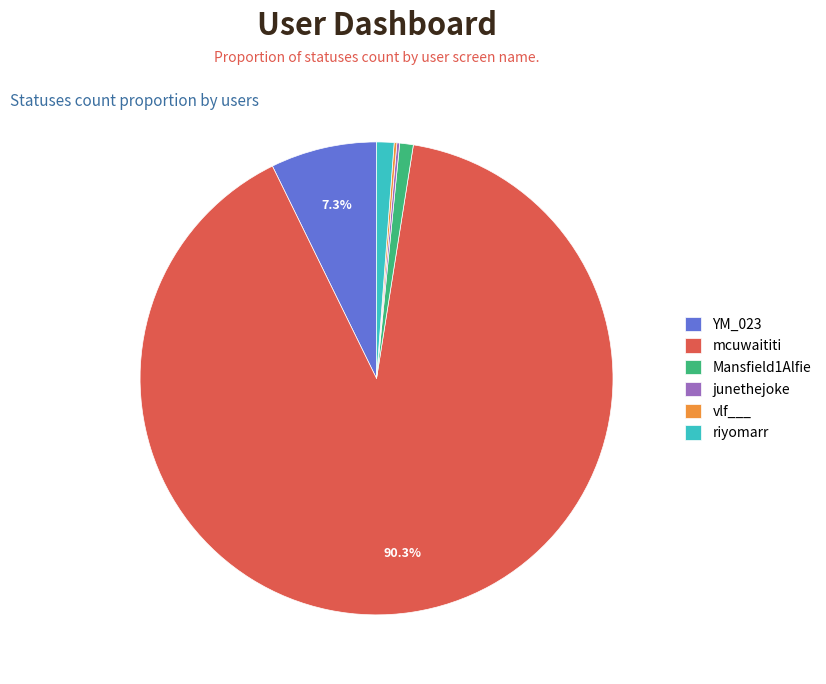

Which category has the biggest portion of the pie?

mcuwaititi